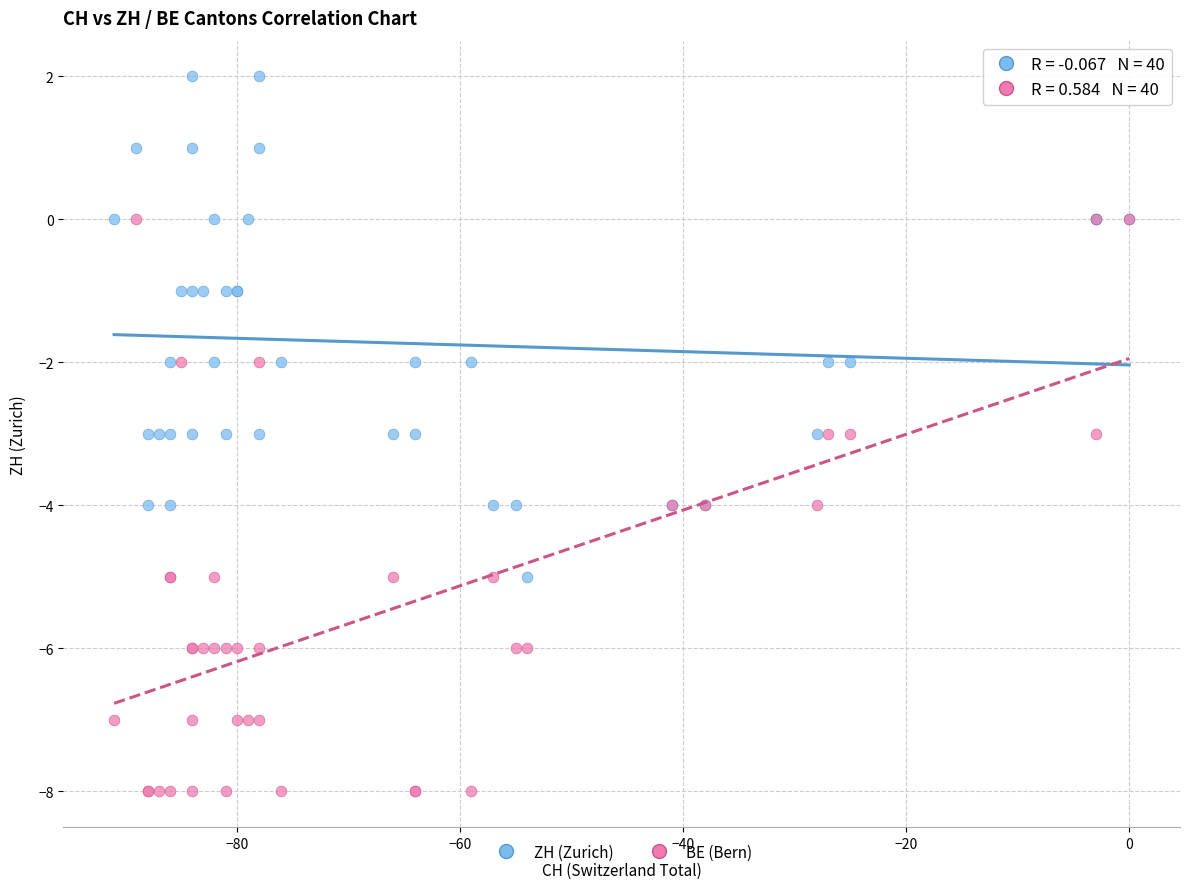

What are all the series names shown in the legend?

ZH (Zurich), BE (Bern)